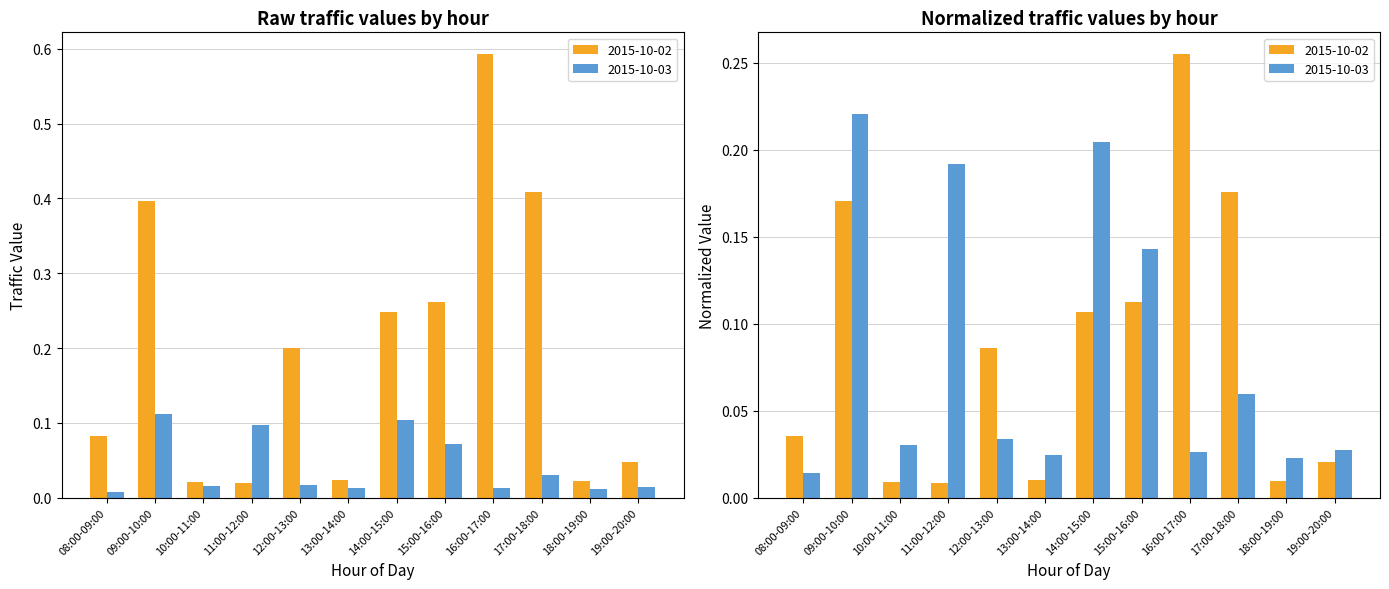

How many groups of bars are there?

12